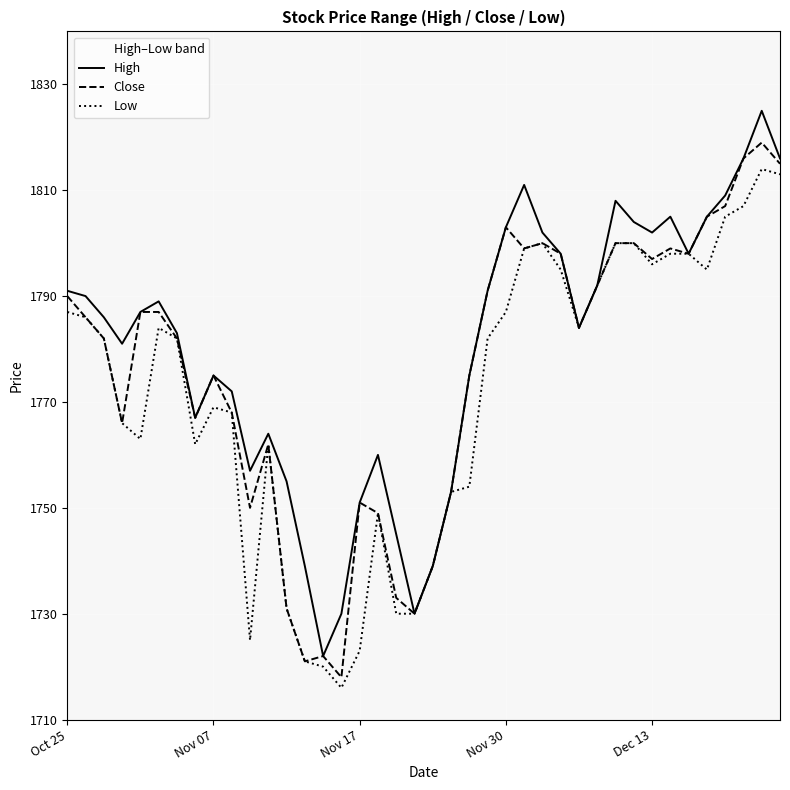

Is it true that Close equals 2363 at 37?

False